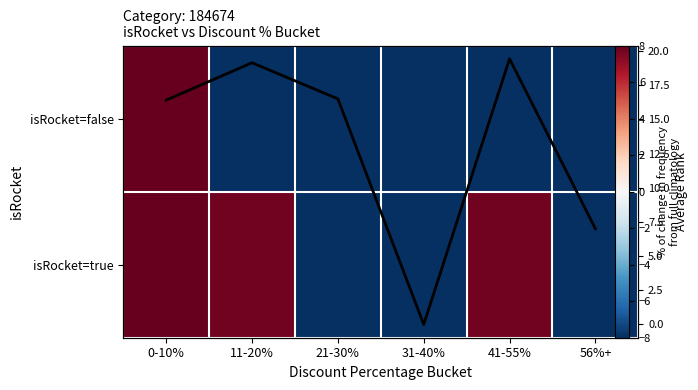

Where does the Avg Rank series first go above 16?

0-10%